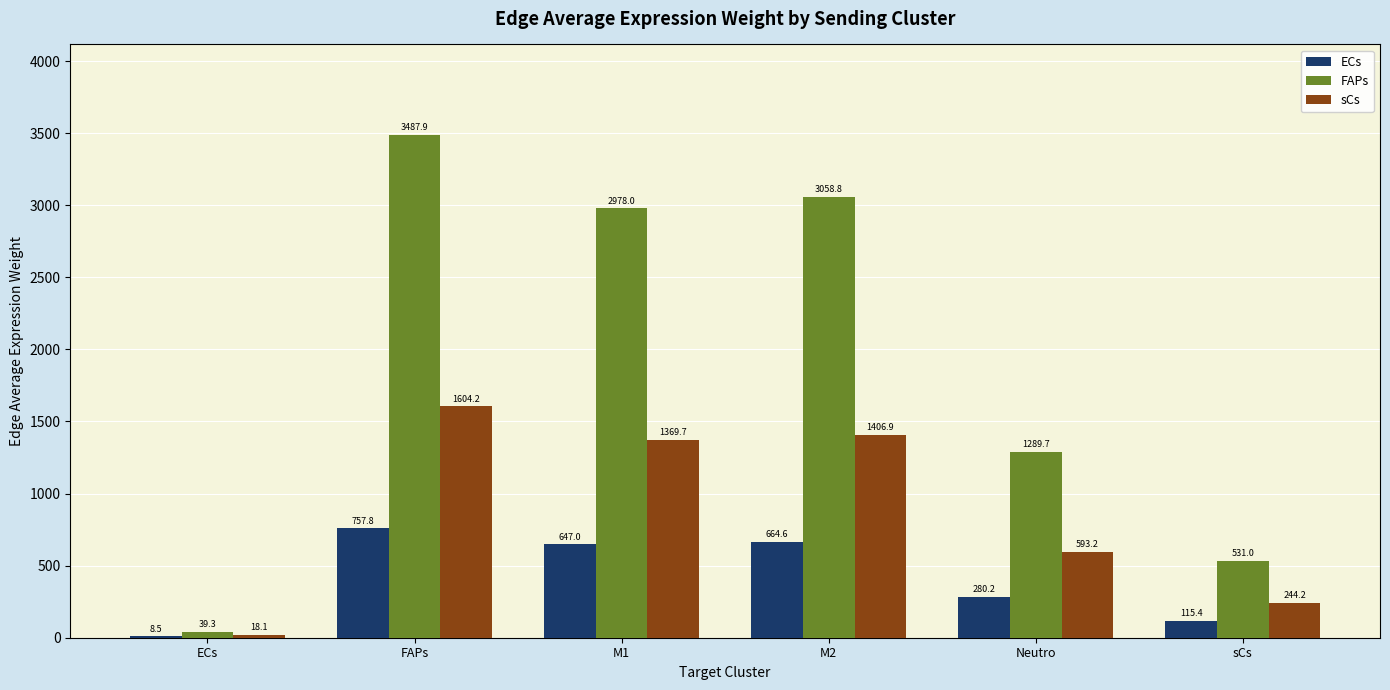

Are the bars horizontal?

No